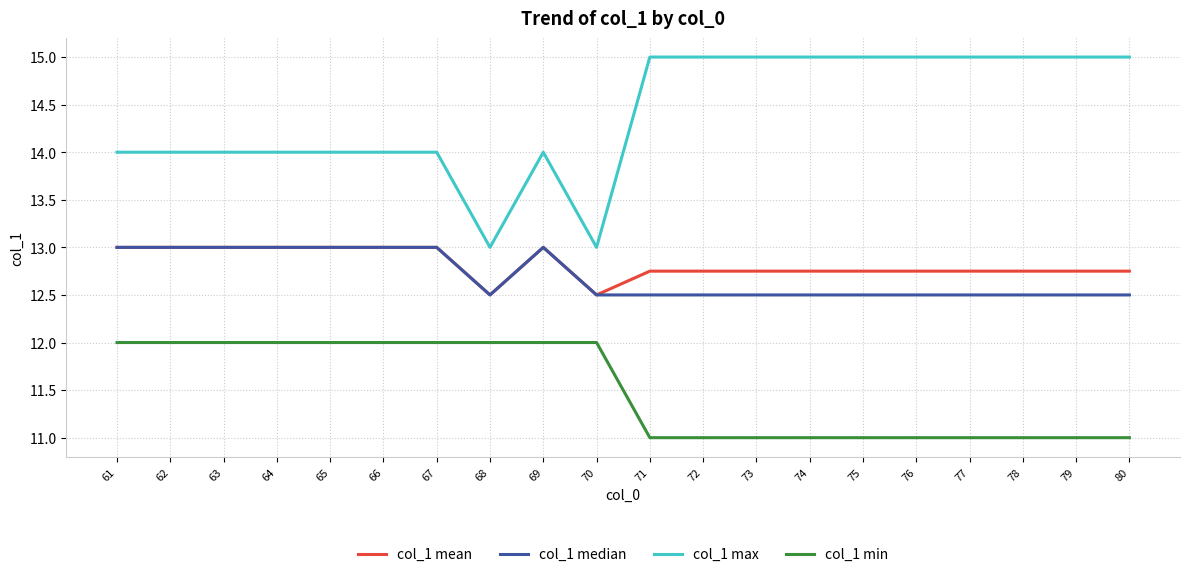

Which series has the largest total across all categories?

col_1 max